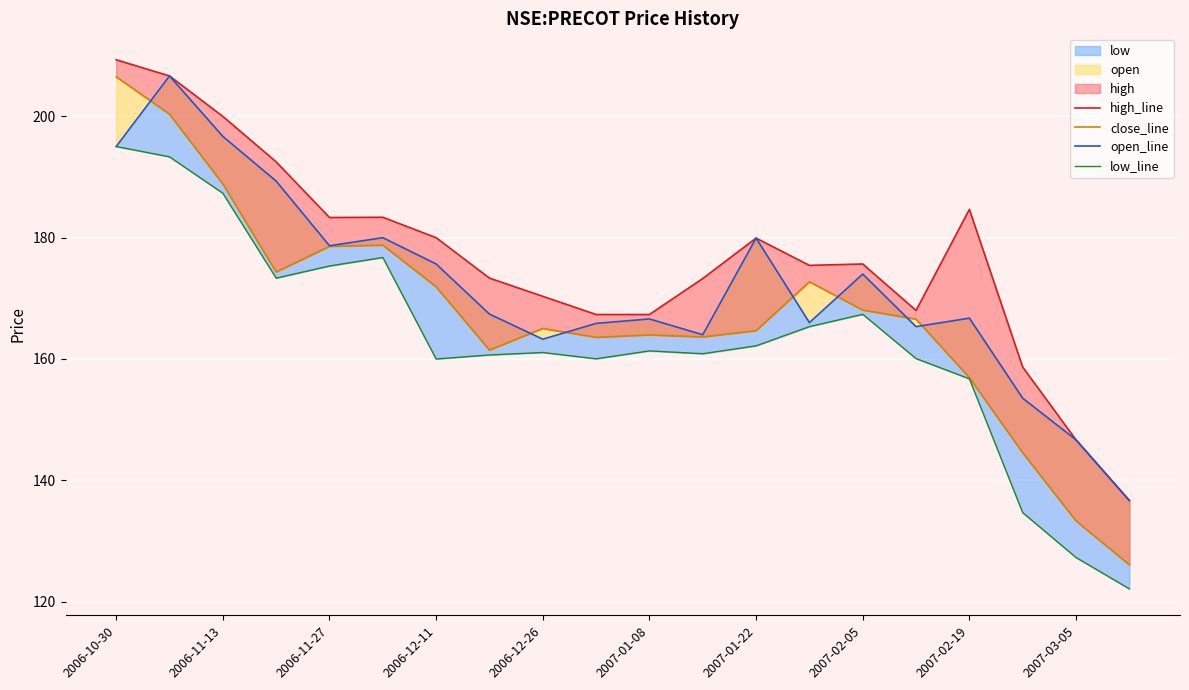

Reading left to right, list all the values displayed in this chart.

high_line: 209.3	206.7	200.0	192.5	183.3	183.4	180.0	173.3	170.3	167.3	167.3	173.3	179.9	175.4	175.7	168.0	184.7	158.7	146.7	136.7
close_line: 206.5	200.4	188.9	174.3	178.6	178.8	171.9	161.5	165.0	163.6	164.0	163.6	164.7	172.7	168.1	166.6	156.9	144.5	133.3	126.1
open_line: 195.0	206.7	196.7	189.3	178.7	180.0	175.7	167.4	163.3	165.9	166.6	164.0	179.9	166.0	174.0	165.3	166.7	153.5	146.7	136.7
low_line: 195.0	193.3	187.3	173.3	175.3	176.7	160.0	160.7	161.1	160.0	161.3	160.9	162.2	165.3	167.4	160.1	156.7	134.7	127.3	122.1